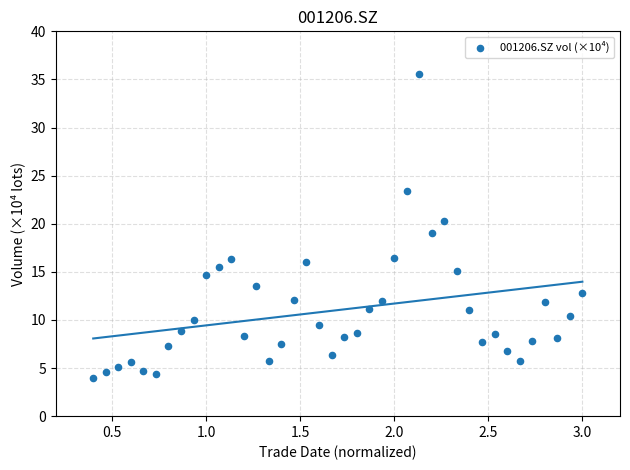

What is the range of Y values (max minus min)?

31.6